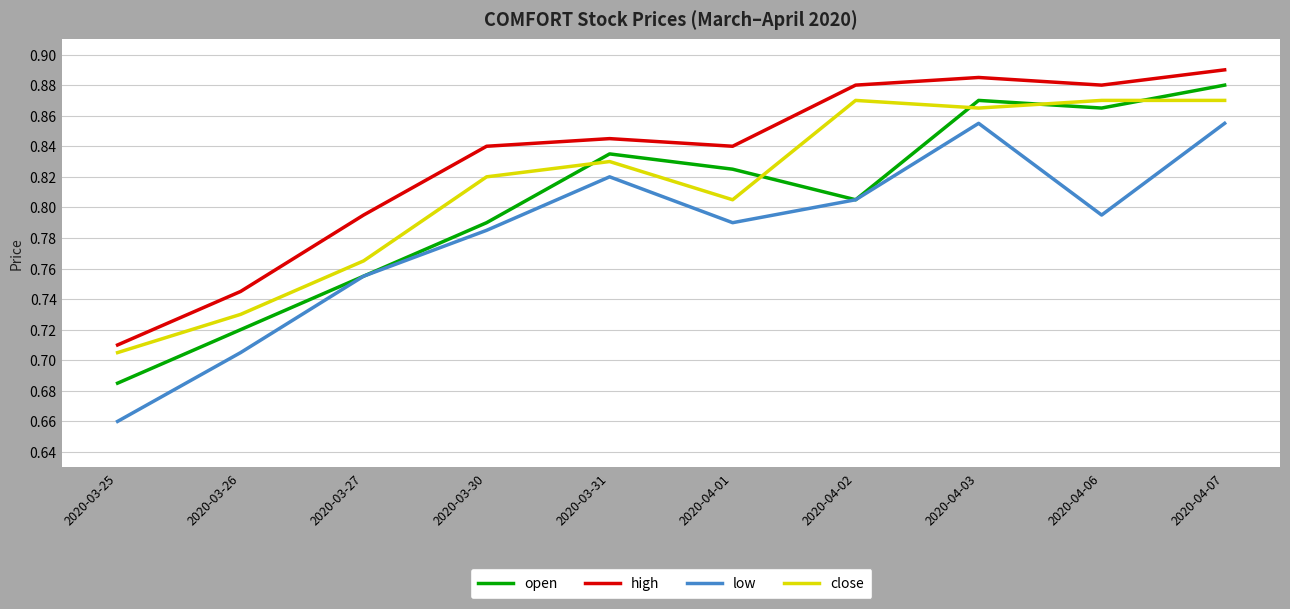

At which category does the chart reach its minimum across all series?

2020-03-25